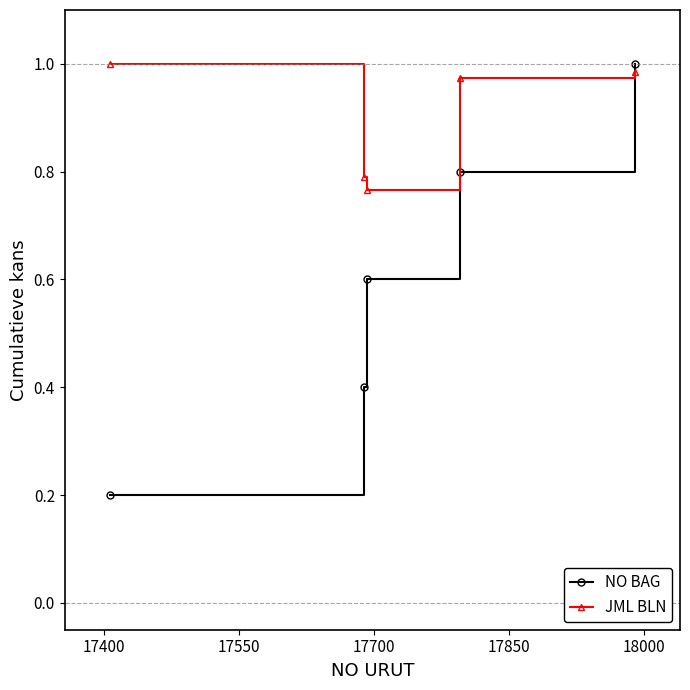

What is the value of the NO BAG point at the 3rd from the left?

0.6